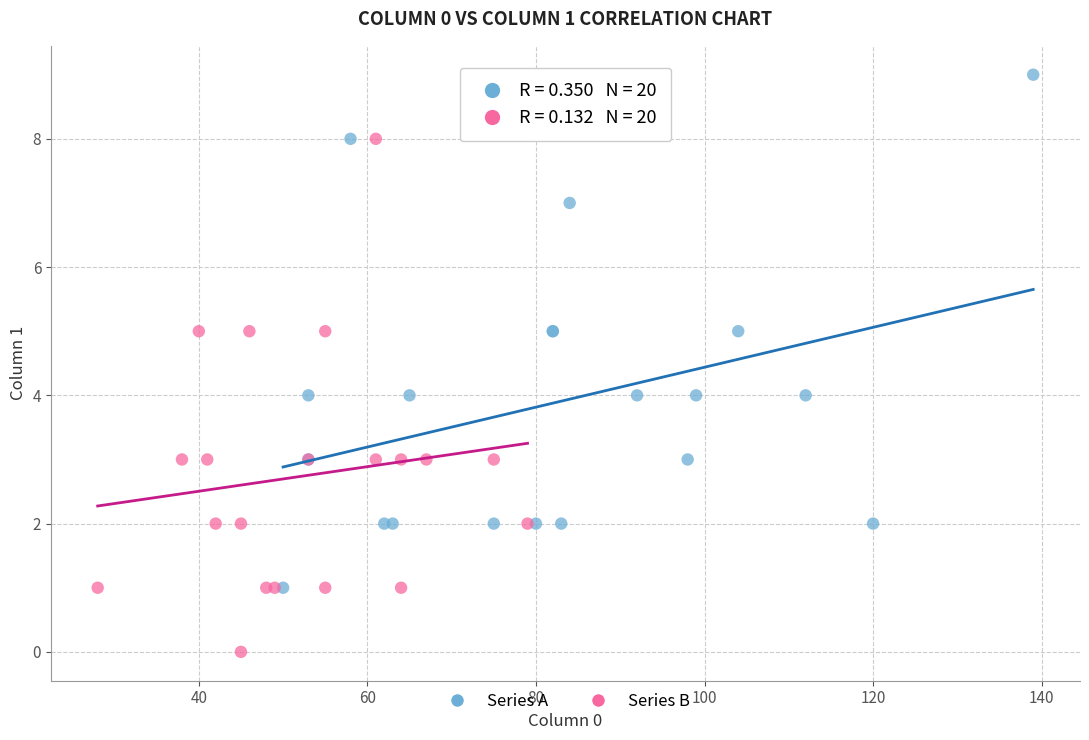

Which series contains the lowest Y value?

Series B